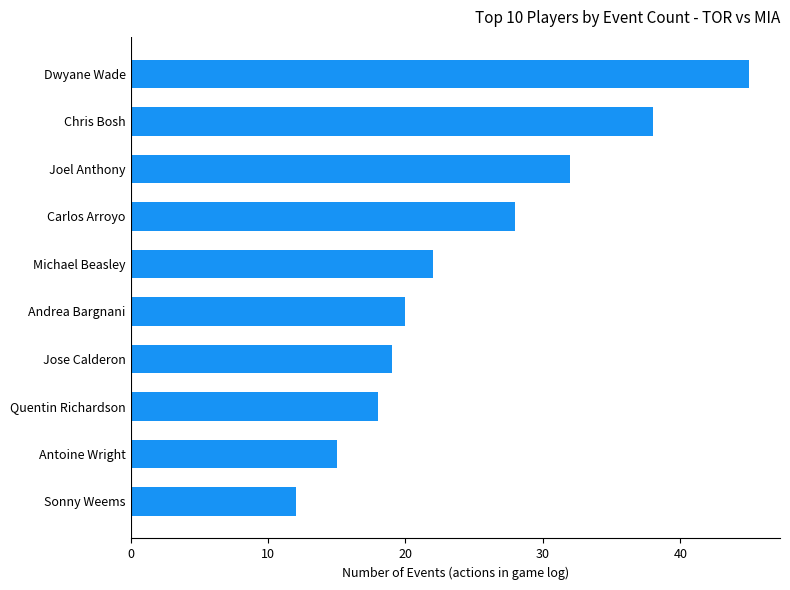

List the labels in order of value, smallest first.

Sonny Weems, Antoine Wright, Quentin Richardson, Jose Calderon, Andrea Bargnani, Michael Beasley, Carlos Arroyo, Joel Anthony, Chris Bosh, Dwyane Wade